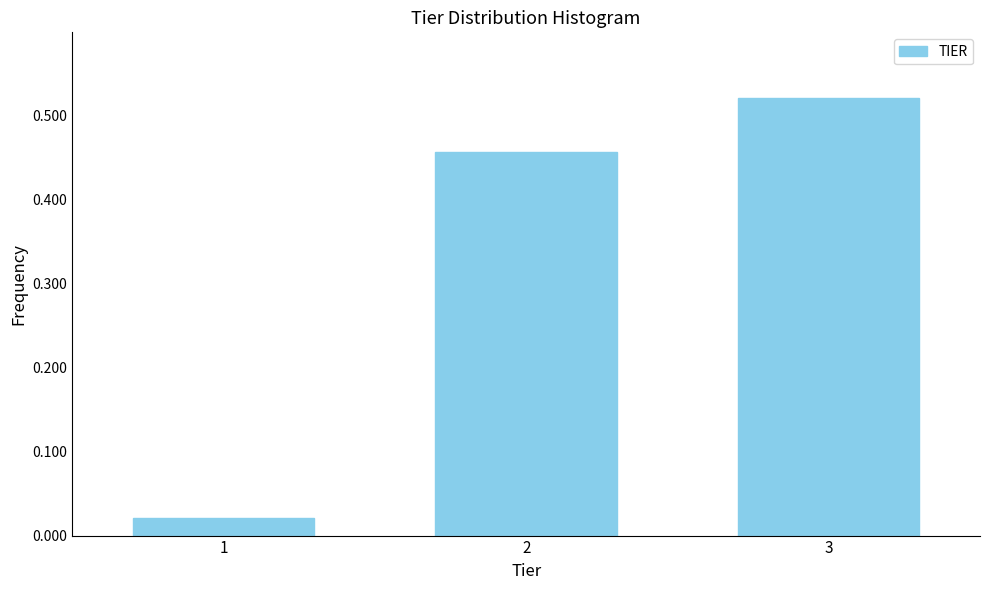

The chart shows a value of 0.8 at 3. True or false?

False